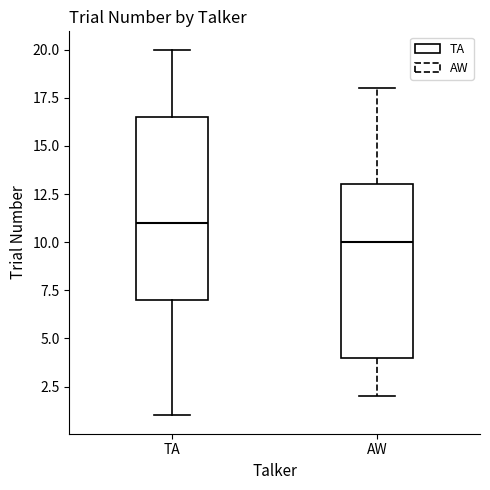

Reading left to right, read every box against the y-axis: the position of its median line, the range the box covers, and the ends of its whiskers. The values are not printed on the chart, so give them approximately, as read against the axis.

TA: median 11.0, box 7.0 to 16.5, whiskers 1.0 to 20.0
AW: median 10.0, box 4.0 to 13.0, whiskers 2.0 to 18.0